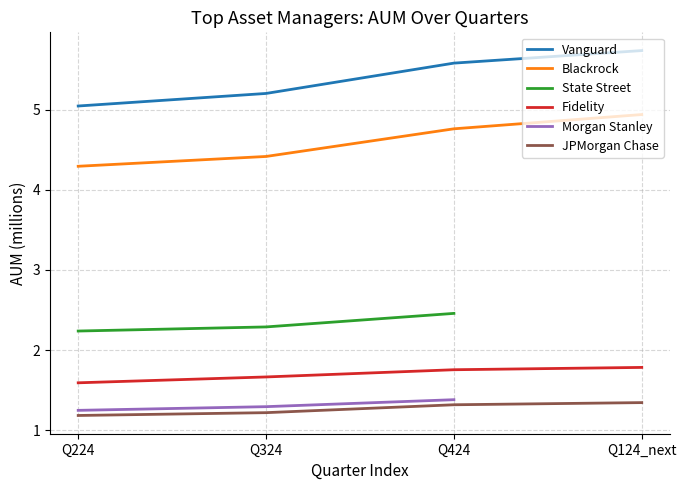

At which label does Blackrock reach its minimum?

Q224